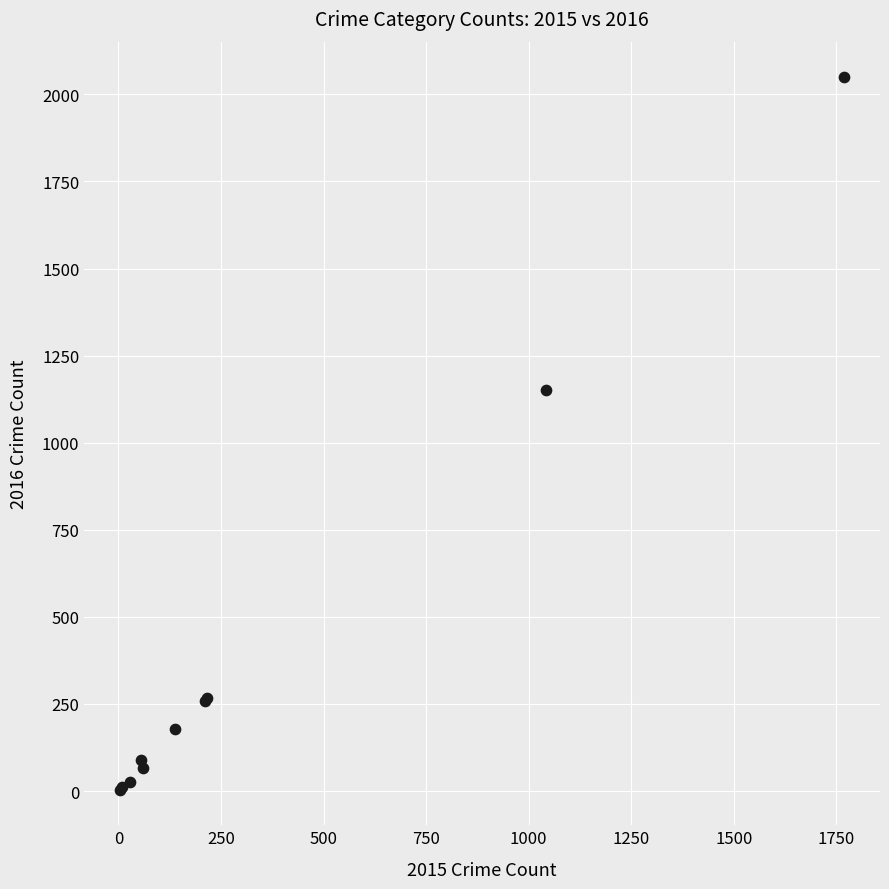

What Y value in the scatter plot is closest to 1026?

1151